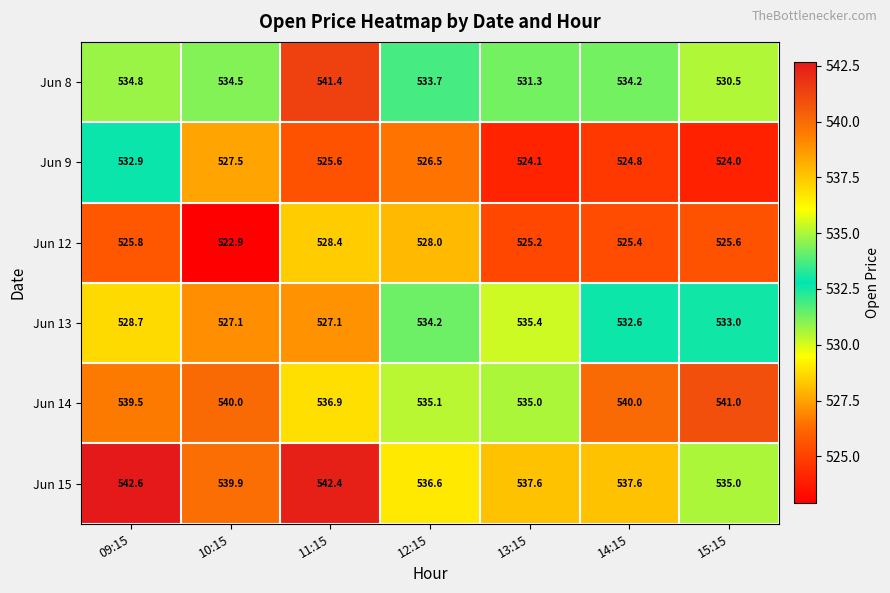

What is the average value of the Jun 14 series?

538.2